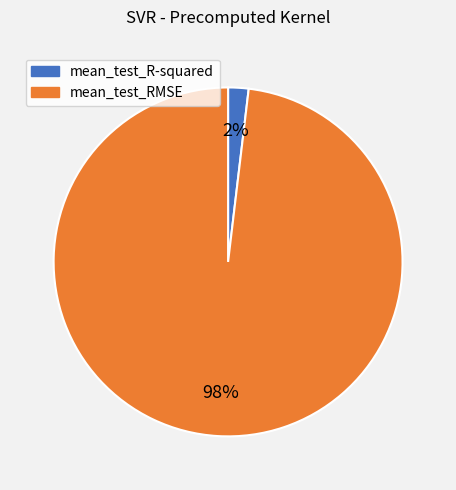

Rank the categories by value from lowest to highest.

mean_test_R-squared, mean_test_RMSE